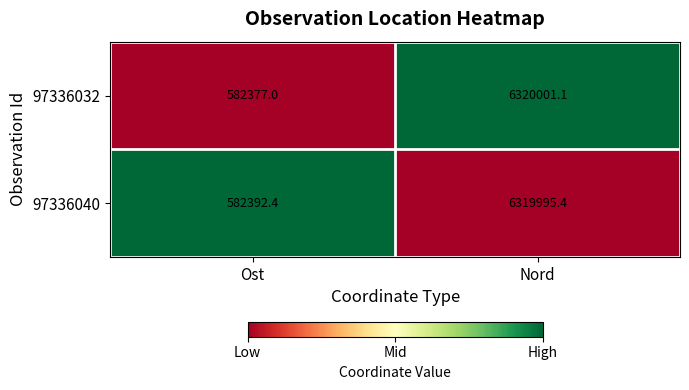

What is the spread (max minus min) of values at Nord?

5.7